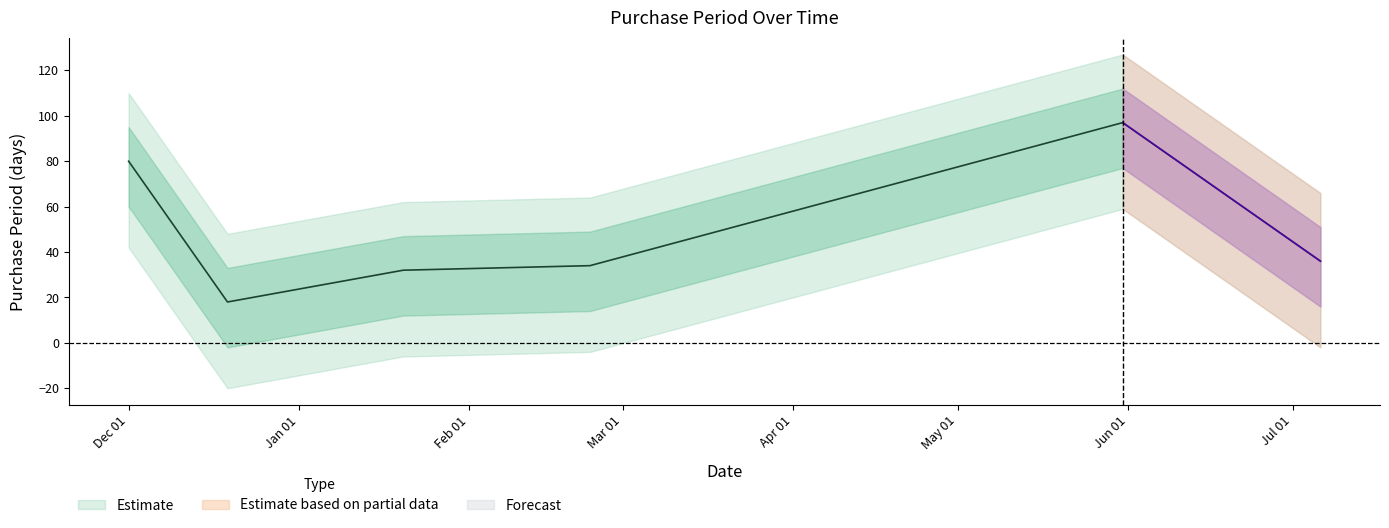

What value does the data have at 2016-12-01, to the nearest 5?

80